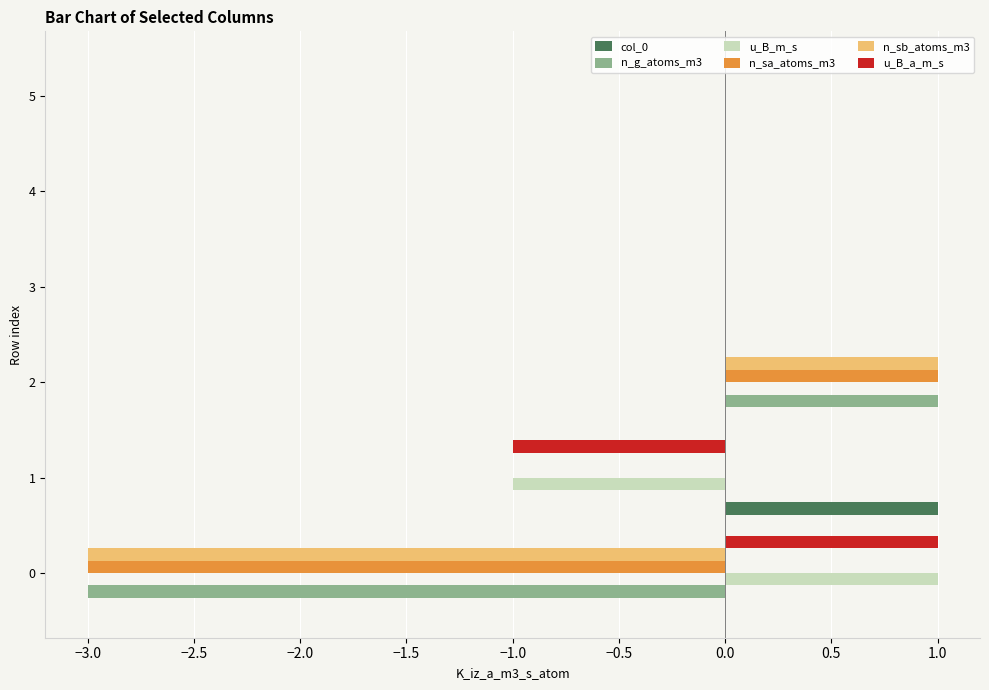

At which category is the sum across all series the highest?

2